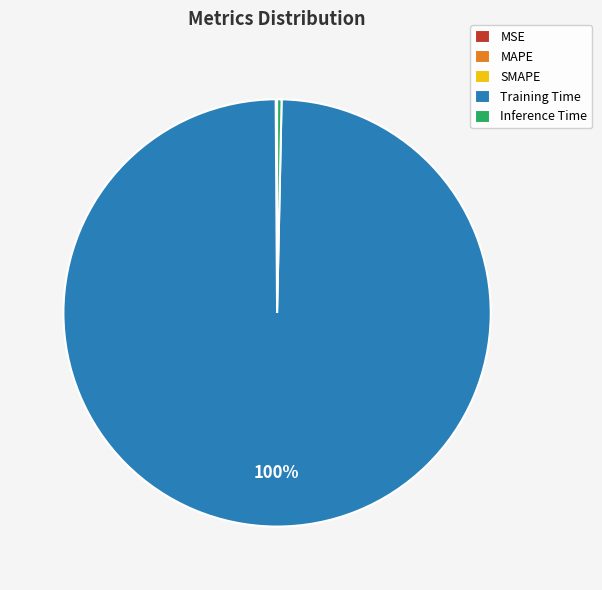

The Inference Time slice represents 0% of the pie. True or false?

True